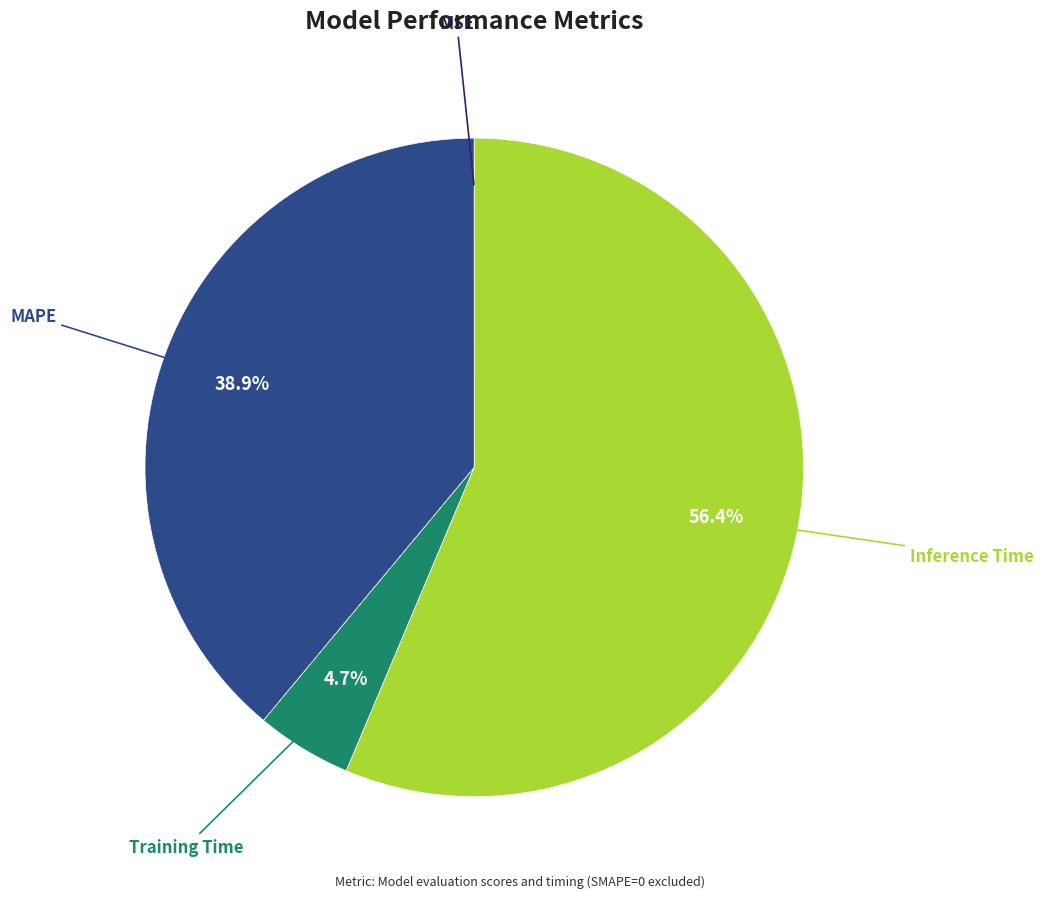

Is there a majority slice in this chart?

Yes